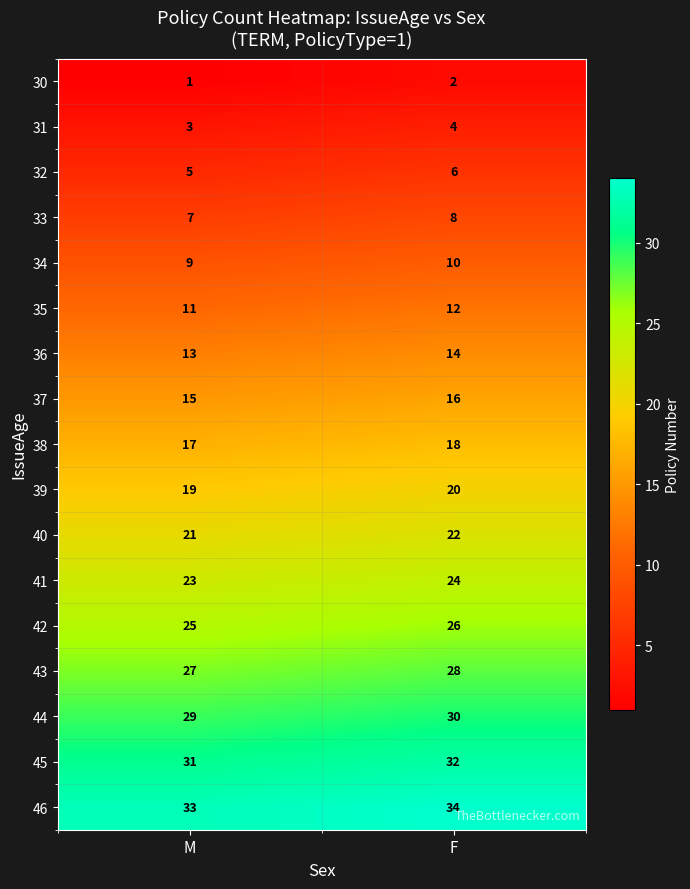

What is the approximate value of 36 at M?

13